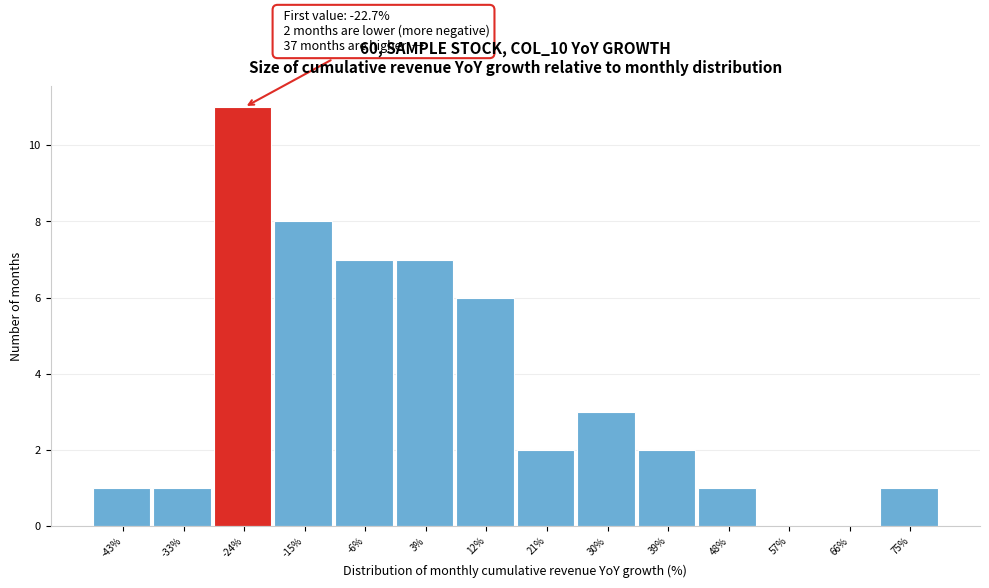

Which range on the x-axis has the tallest bar?

-29 to -20